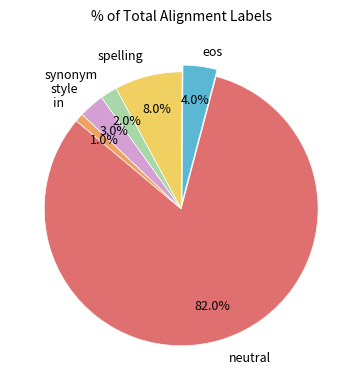

Is there a majority slice in this chart?

Yes